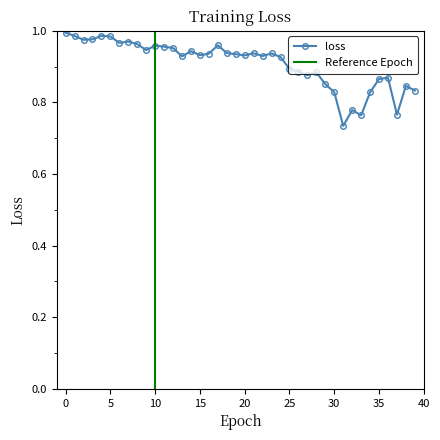

What is the difference between the second highest and second lowest values?

0.2